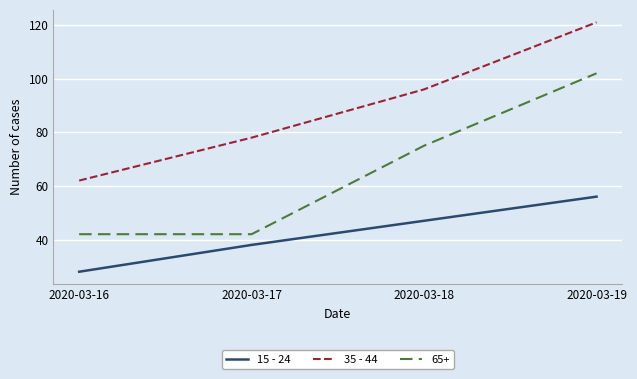

True or false: 15 - 24 has more than 0 interior local peaks.

False